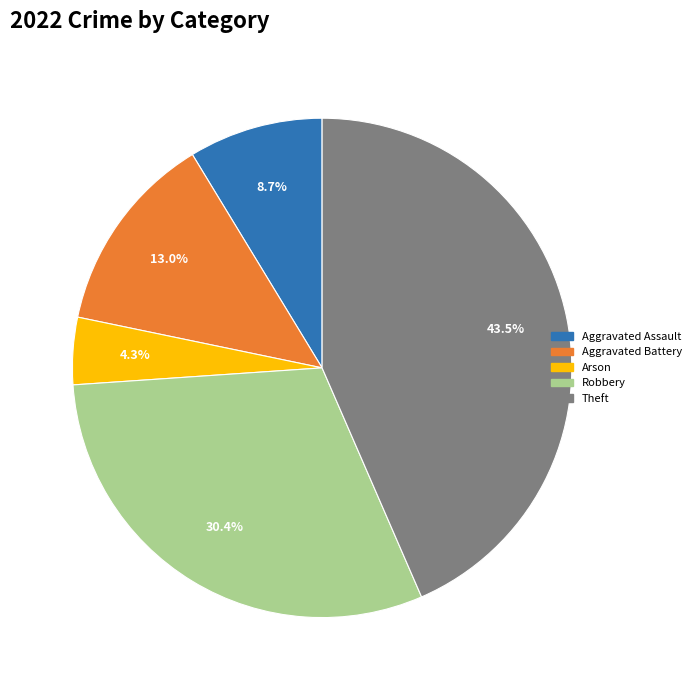

How many slices are in this pie chart?

5